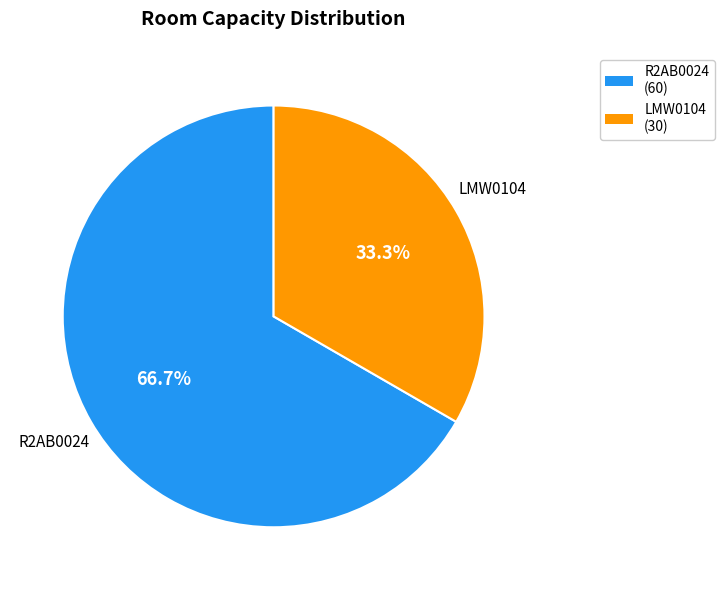

Rank the categories by value from highest to lowest.

R2AB0024, LMW0104